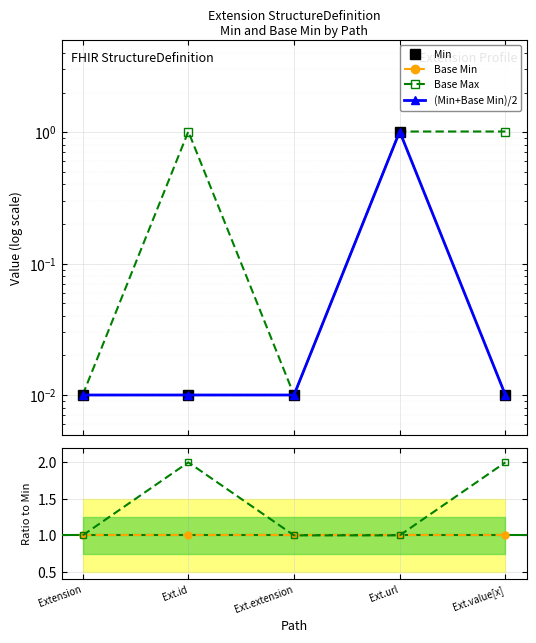

Between Ext.extension and Ext.id, which is larger?

Ext.extension